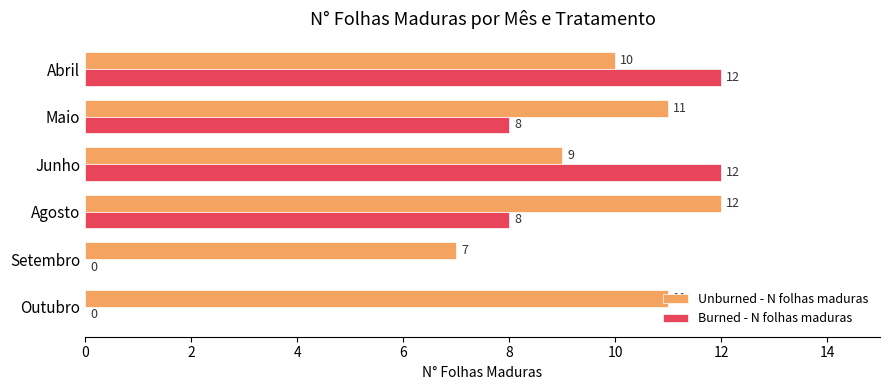

What is the maximum value for Burned - N folhas maduras?

12